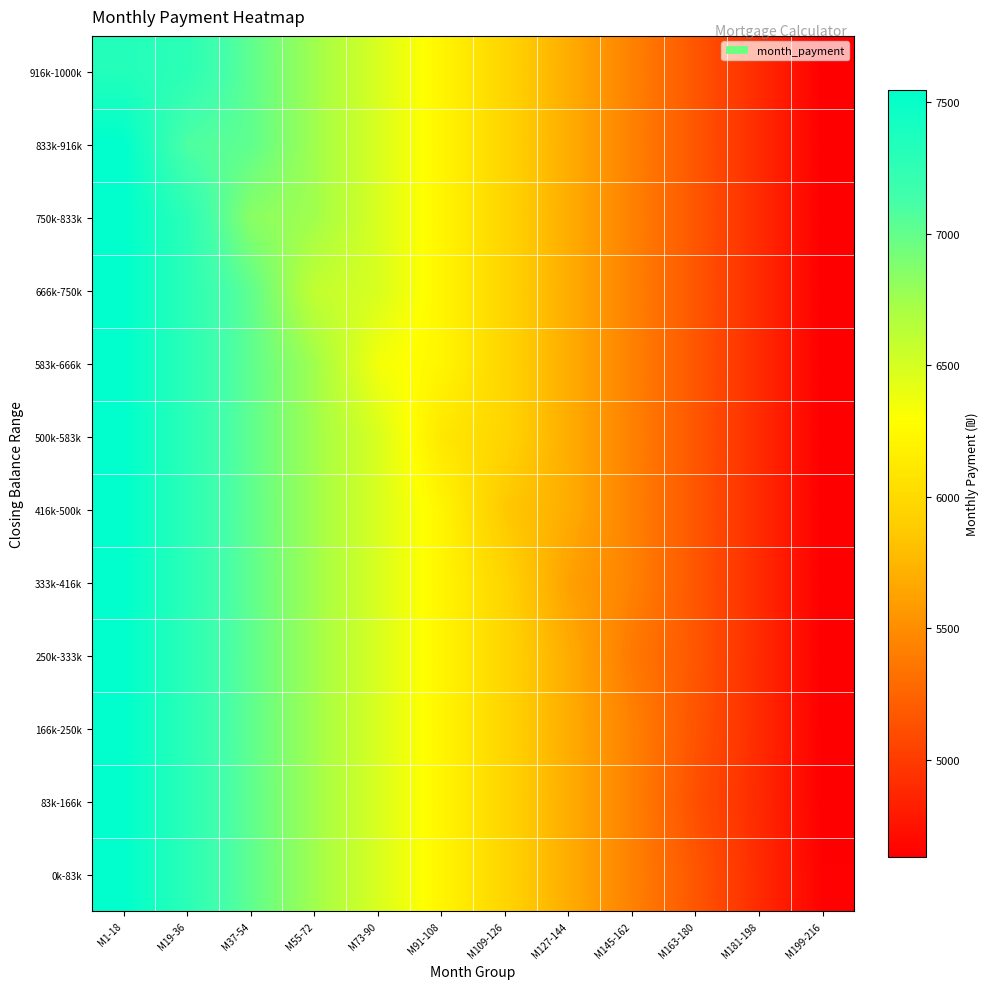

What is the total value across all series at M199-216?

55568.6